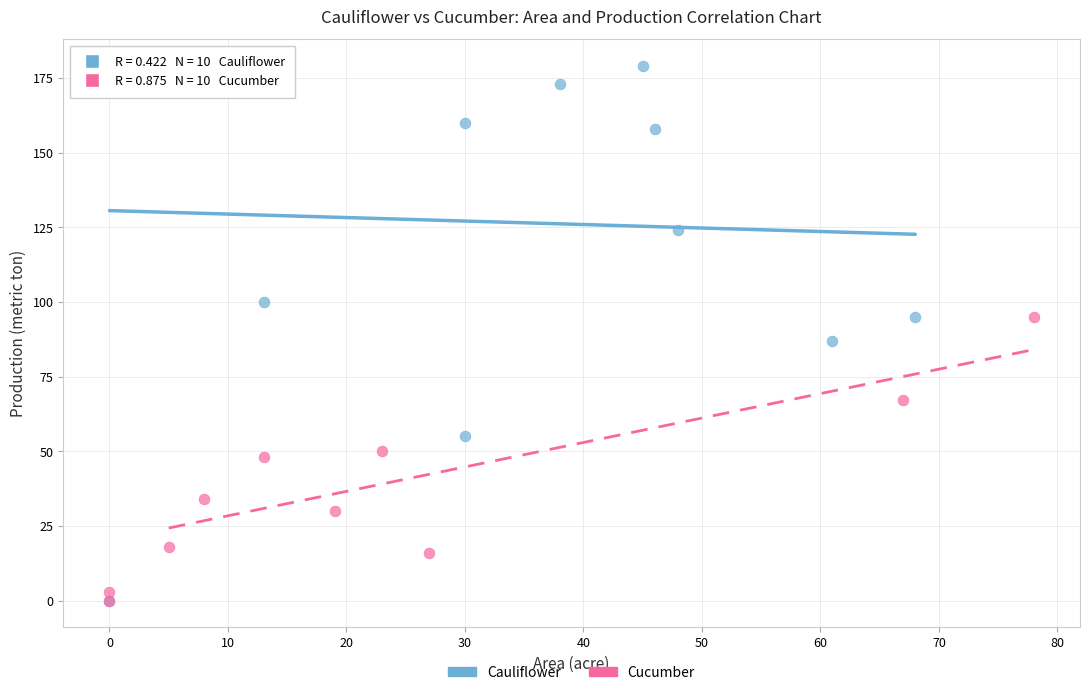

Which series has the widest spread of Y values?

Cauliflower